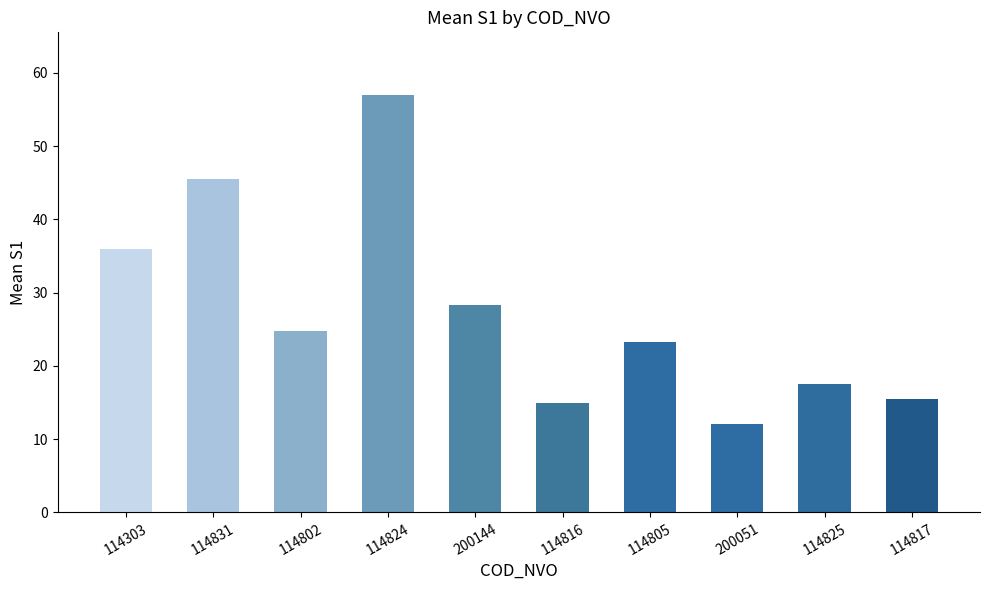

What is the minimum value shown in the chart?

12.0